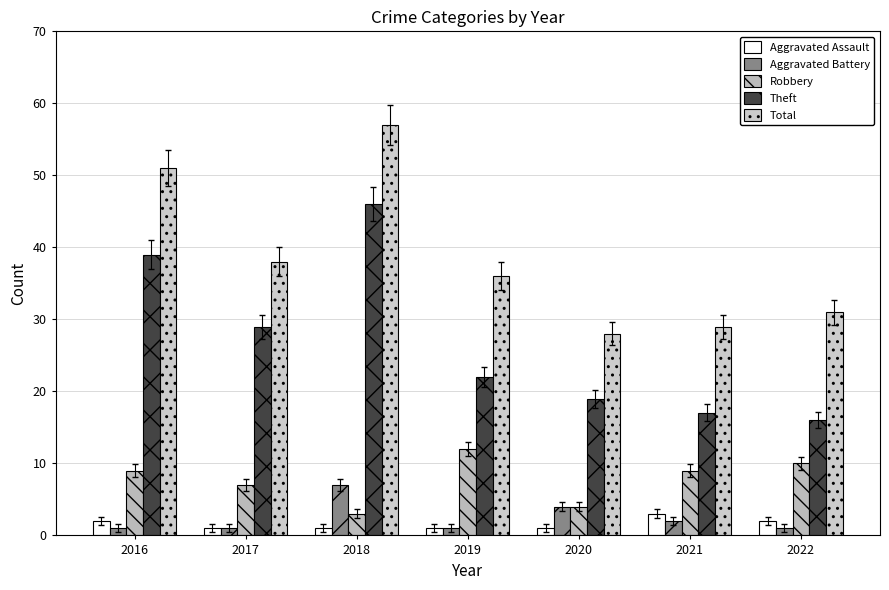

Reading left to right, what are all the values shown in this chart?

Aggravated Assault: 2016=2	2017=1	2018=1	2019=1	2020=1	2021=3	2022=2
Aggravated Battery: 2016=1	2017=1	2018=7	2019=1	2020=4	2021=2	2022=1
Robbery: 2016=9	2017=7	2018=3	2019=12	2020=4	2021=9	2022=10
Theft: 2016=39	2017=29	2018=46	2019=22	2020=19	2021=17	2022=16
Total: 2016=51	2017=38	2018=57	2019=36	2020=28	2021=29	2022=31